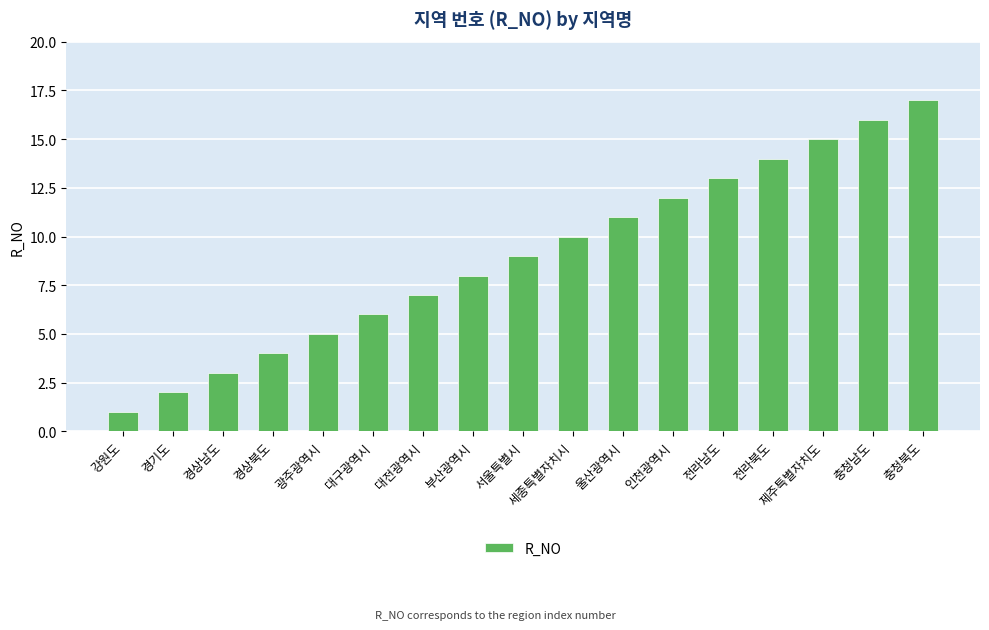

What value does the data have at 충청북도?

17